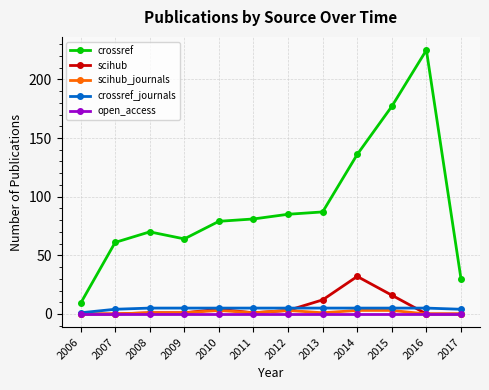

What is the total value across all series at 2017?

34